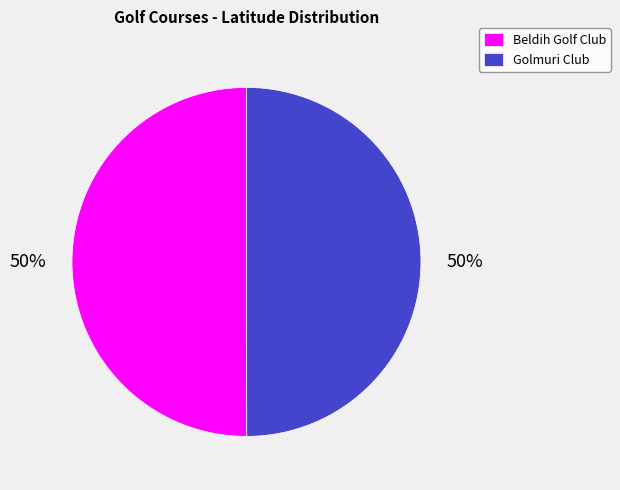

What percentage is the Golmuri Club slice, to the nearest percent?

50%